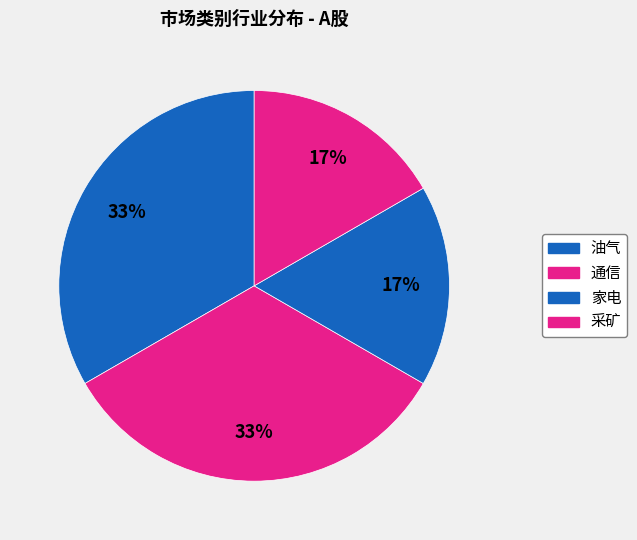

What percentage is NOT represented by 家电?

83.3%